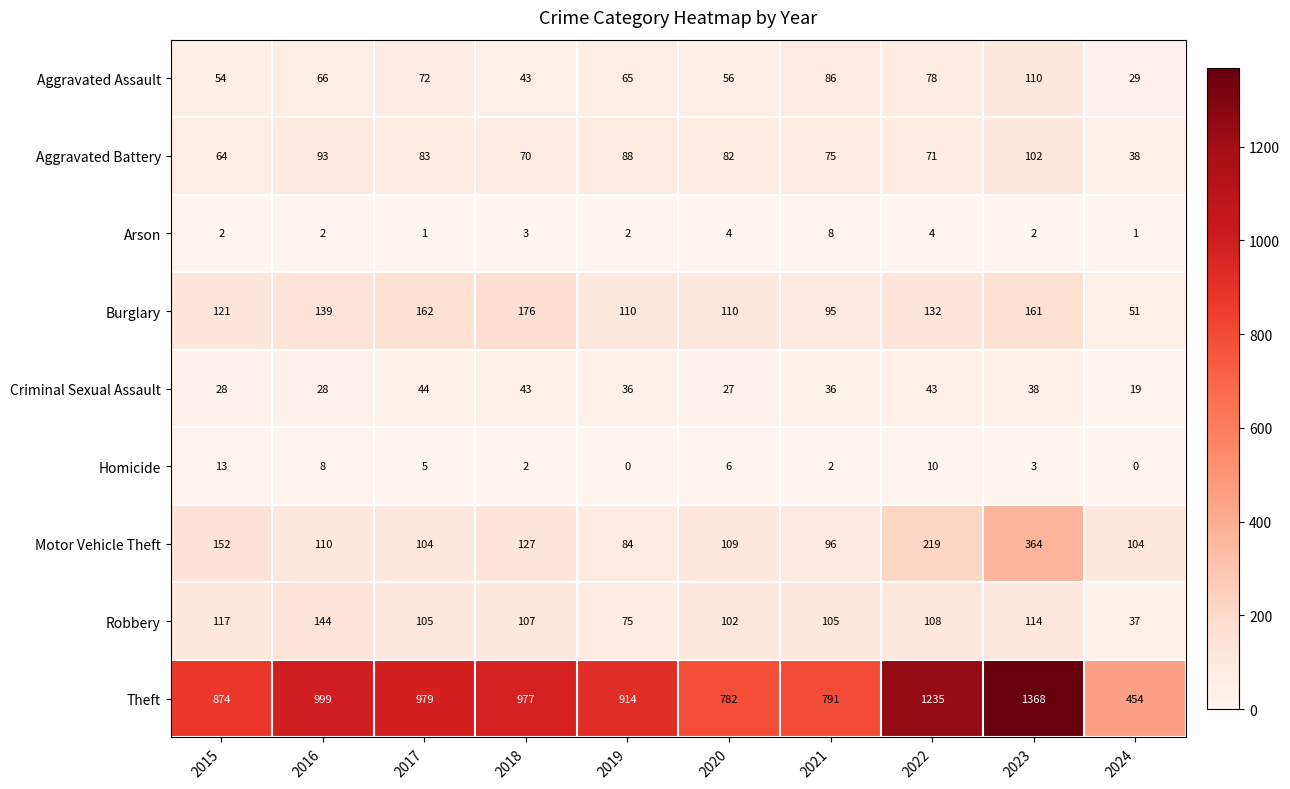

Where does the Burglary series first go above 132?

2016